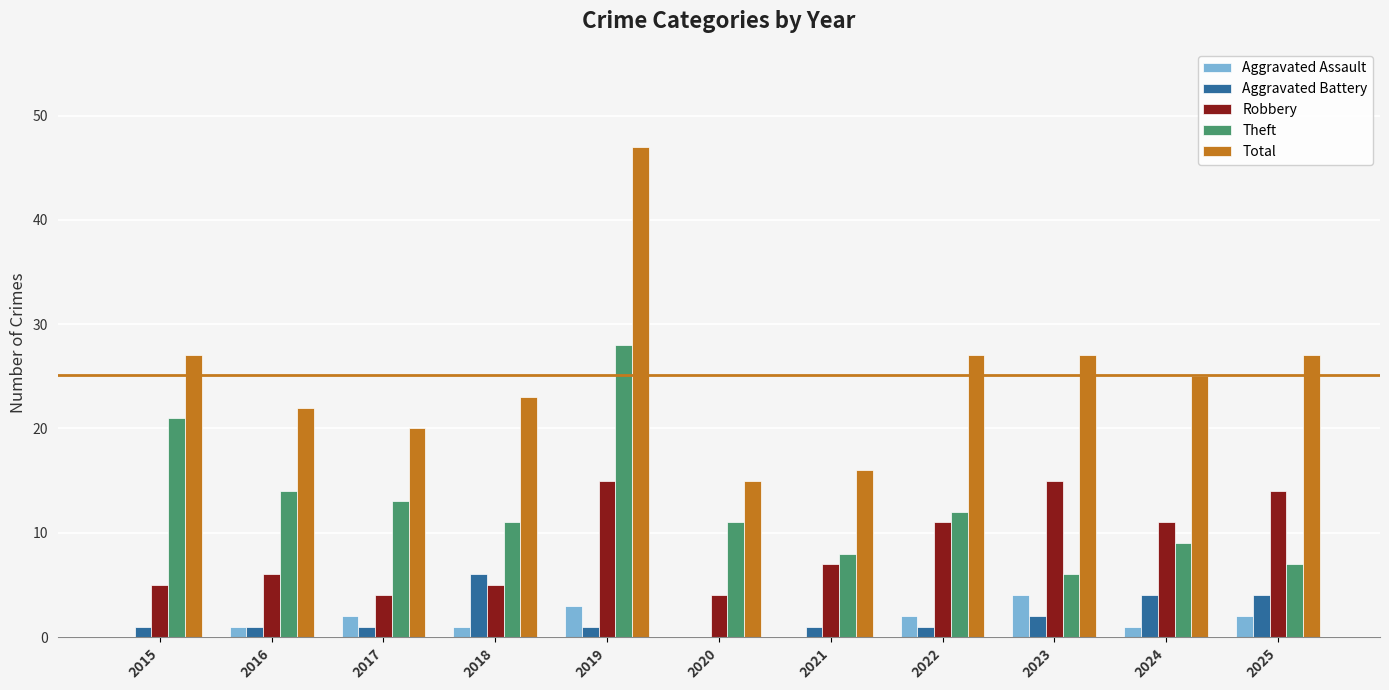

What is the difference between the Total values at 2022 and 2018?

4